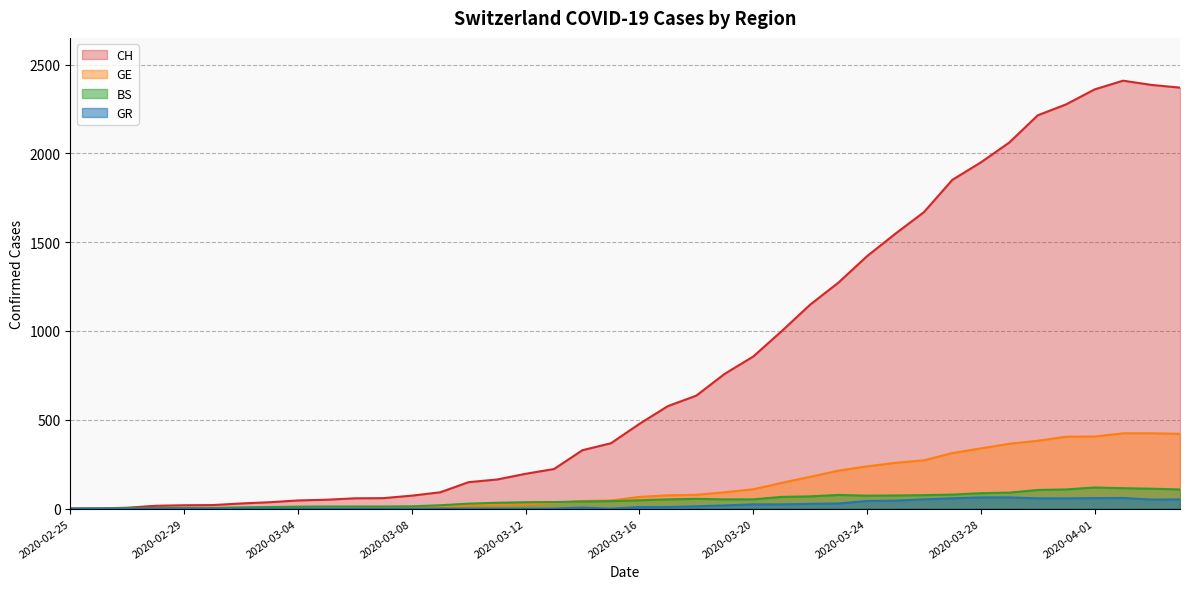

Between which two adjacent categories do BS and GE first intersect?

2020-02-26 and 2020-02-27